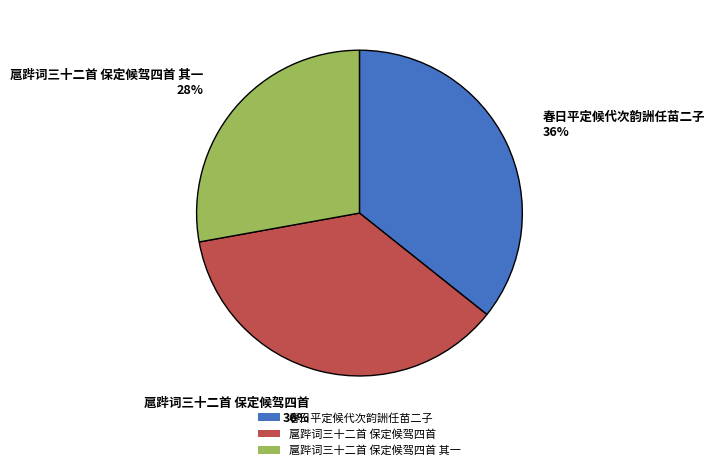

True or false: 扈跸词三十二首 保定候驾四首 accounts for 51% of the total.

False